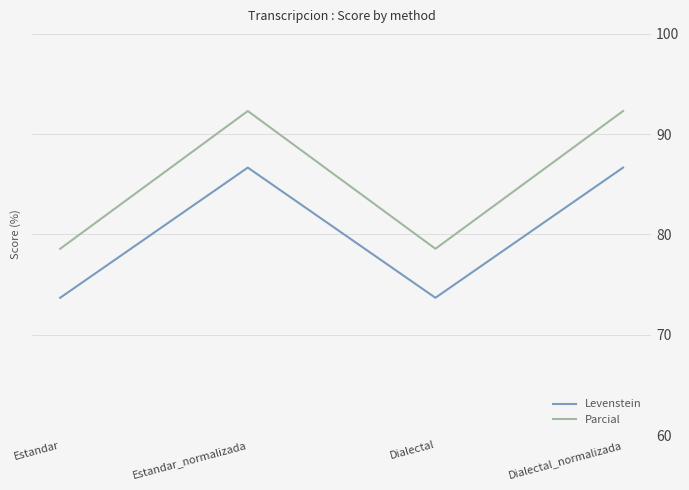

Read the Levenstein value at Estandar_normalizada.

86.7